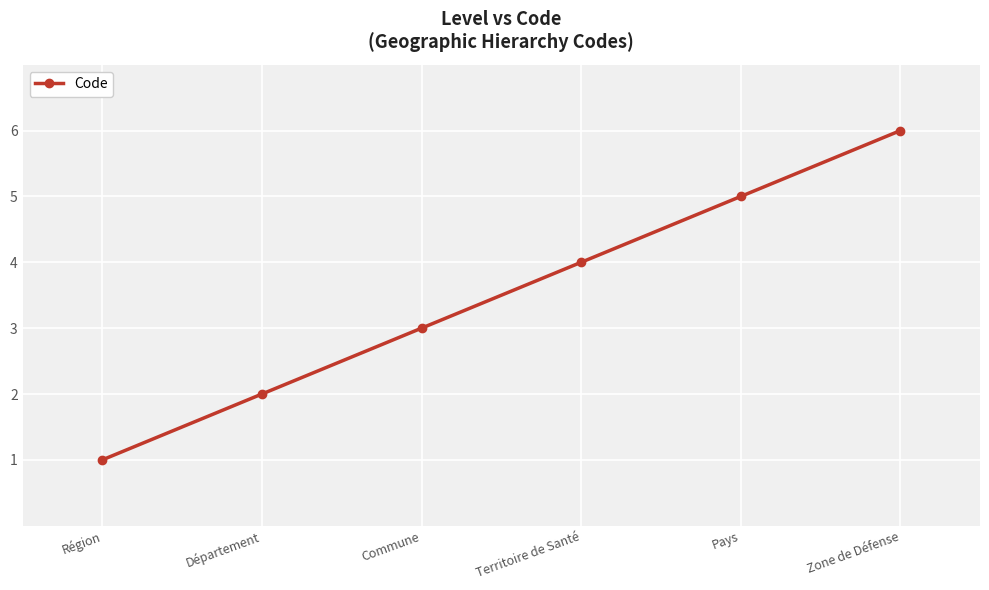

What is the minimum value shown in the chart?

1